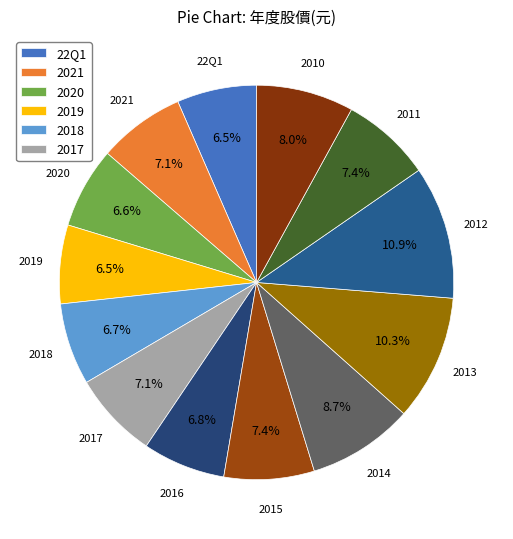

True or false: 22Q1 accounts for 14% of the total.

False